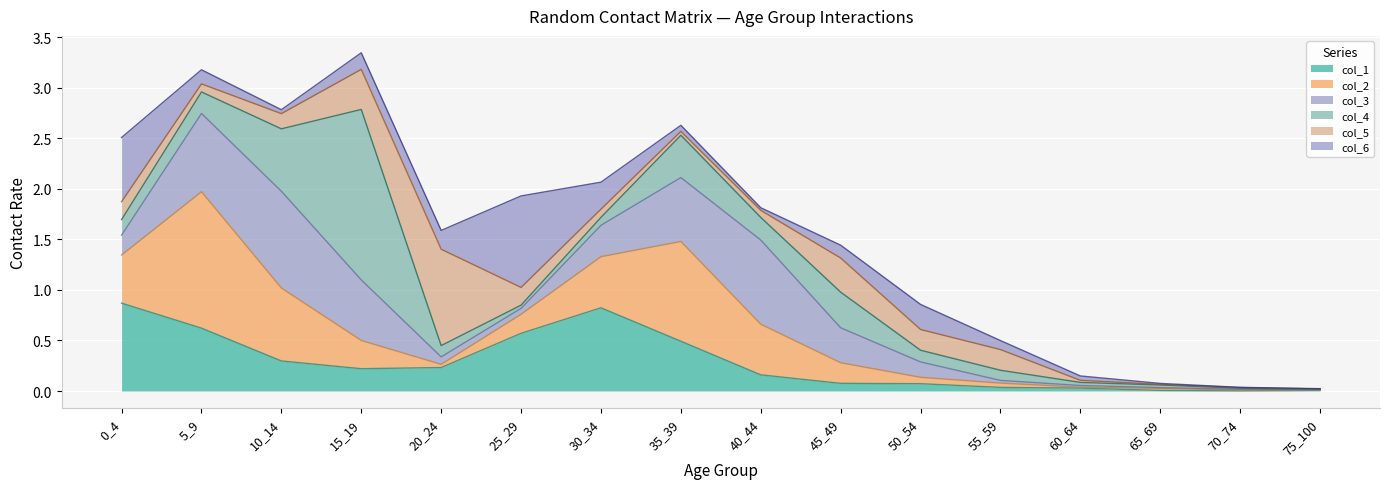

Rank the categories by col_5 value from lowest to highest.

75_100, 65_69, 70_74, 60_64, 35_39, 40_44, 5_9, 30_34, 10_14, 25_29, 0_4, 55_59, 50_54, 45_49, 15_19, 20_24